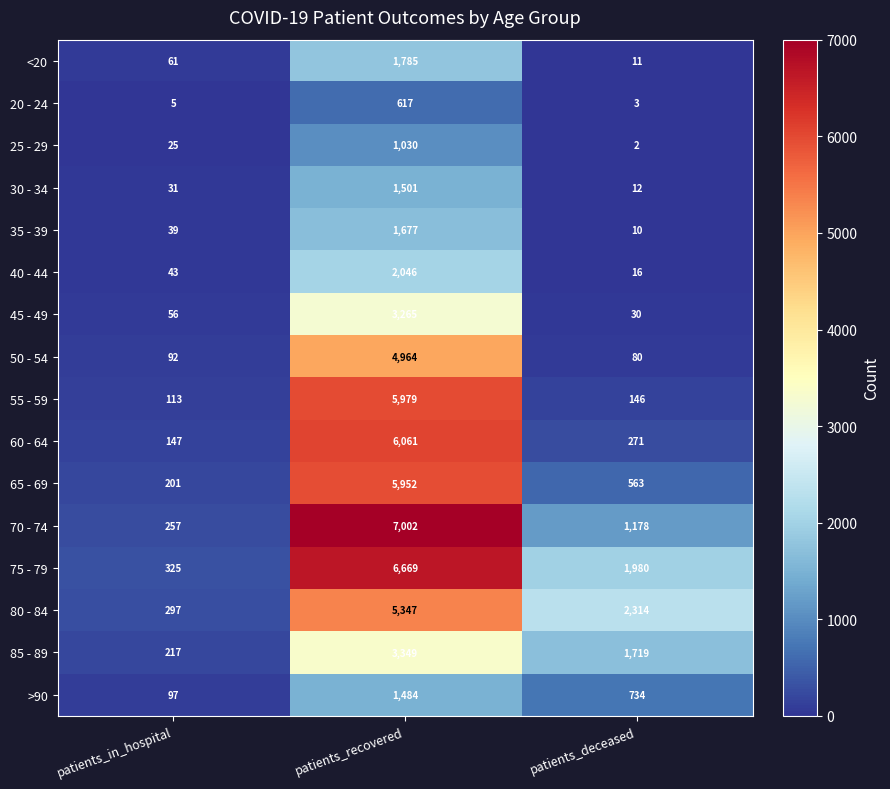

List the series in order of their peak value, highest first.

70 - 74, 75 - 79, 60 - 64, 55 - 59, 65 - 69, 80 - 84, 50 - 54, 85 - 89, 45 - 49, 40 - 44, <20, 35 - 39, 30 - 34, >90, 25 - 29, 20 - 24